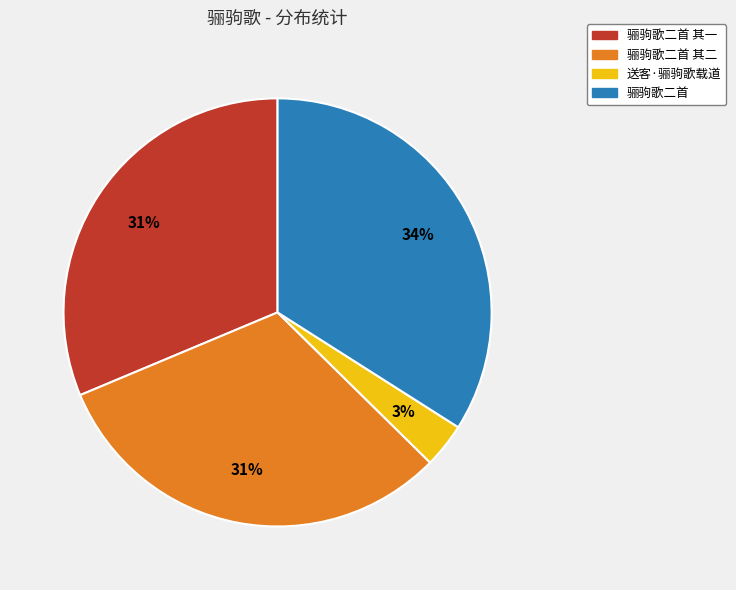

Between 骊驹歌二首 and 骊驹歌二首 其一, which is larger?

骊驹歌二首